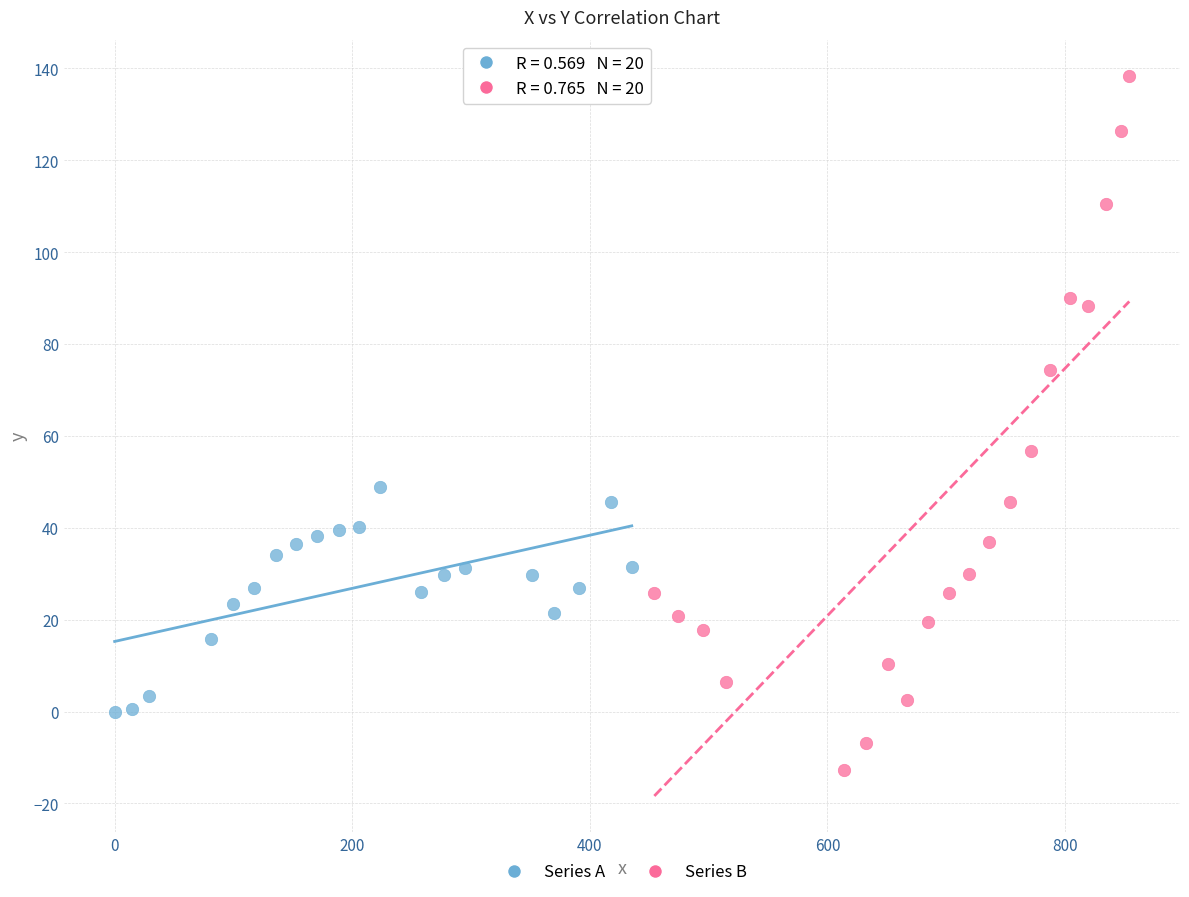

Which series reaches the minimum Y coordinate?

Series B